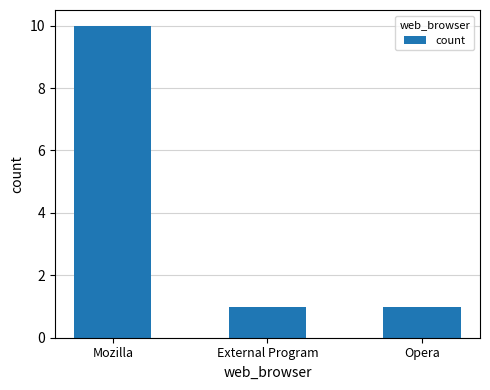

What is the greatest value displayed?

10